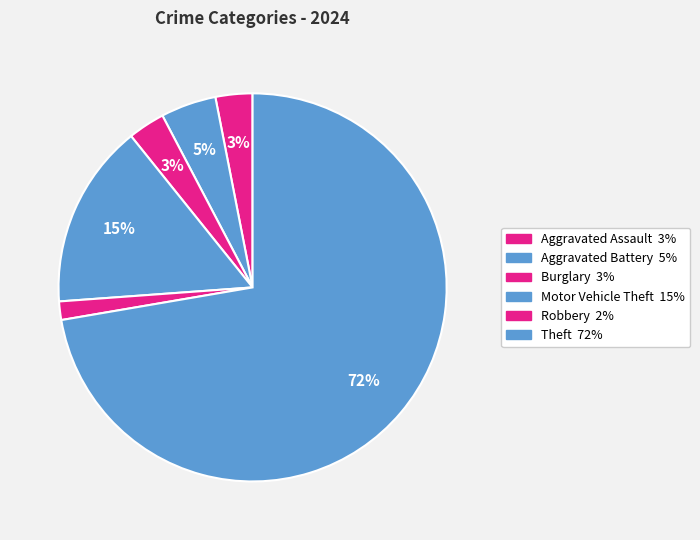

How many segments does this pie chart have?

6